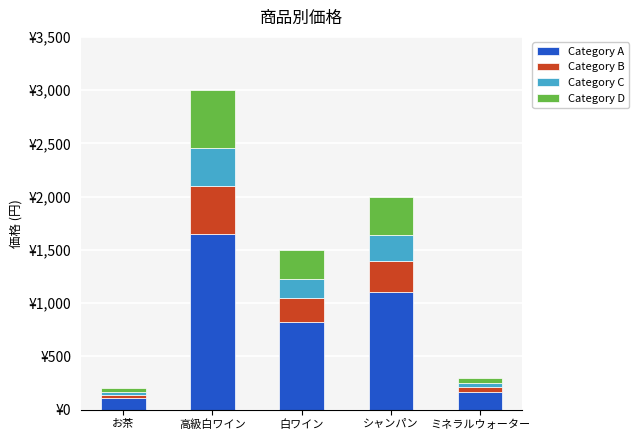

What is the approximate value of Category D at 白ワイン?

270.0